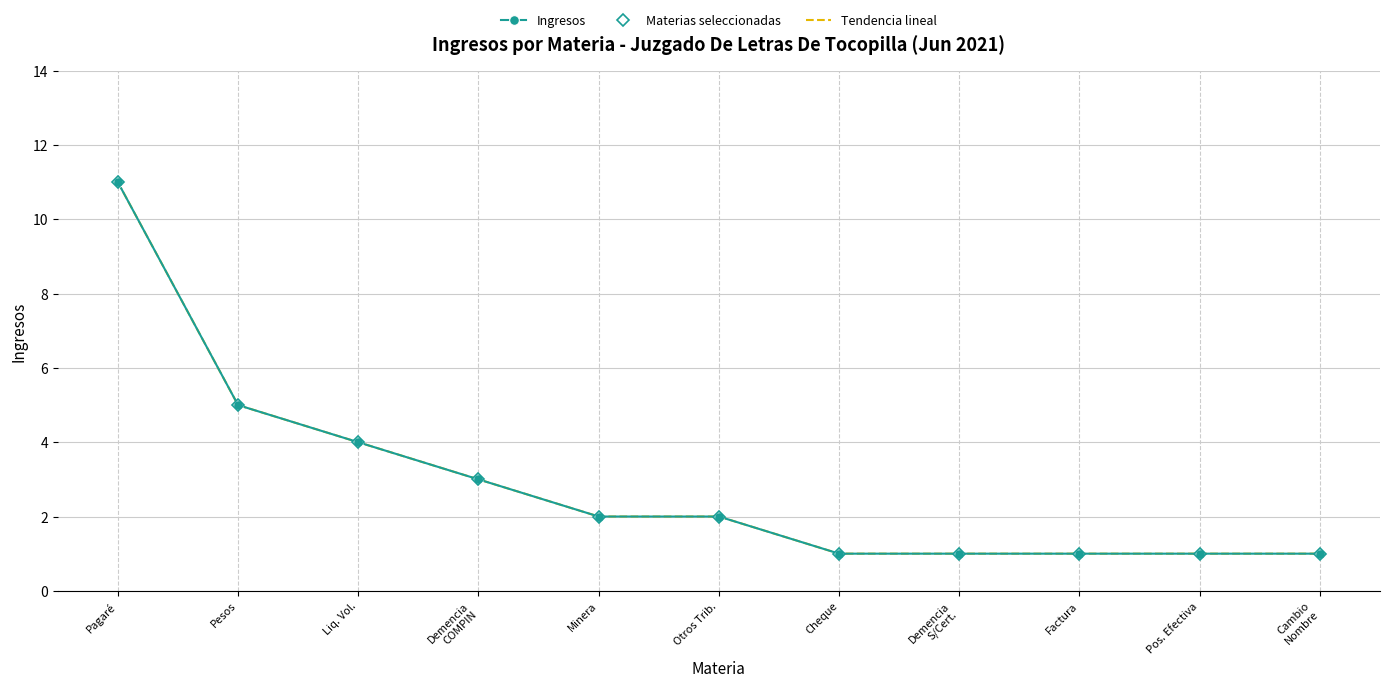

List the labels in order of Tendencia lineal value, smallest first.

Cheque, Demencia
S/Cert., Factura, Pos. Efectiva, Cambio
Nombre, Minera, Otros Trib., Demencia
COMPIN, Liq. Vol., Pesos, Pagaré